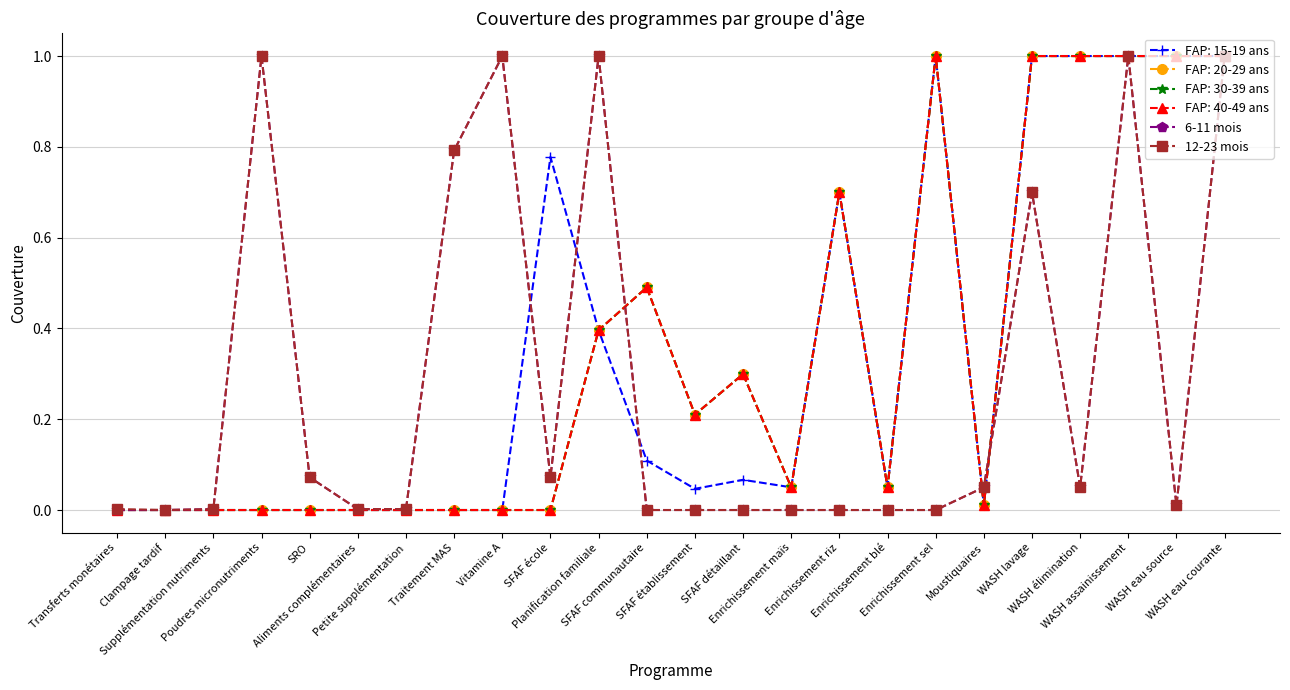

What is the difference between the second highest and minimum values in the 6-11 mois series?

1.0